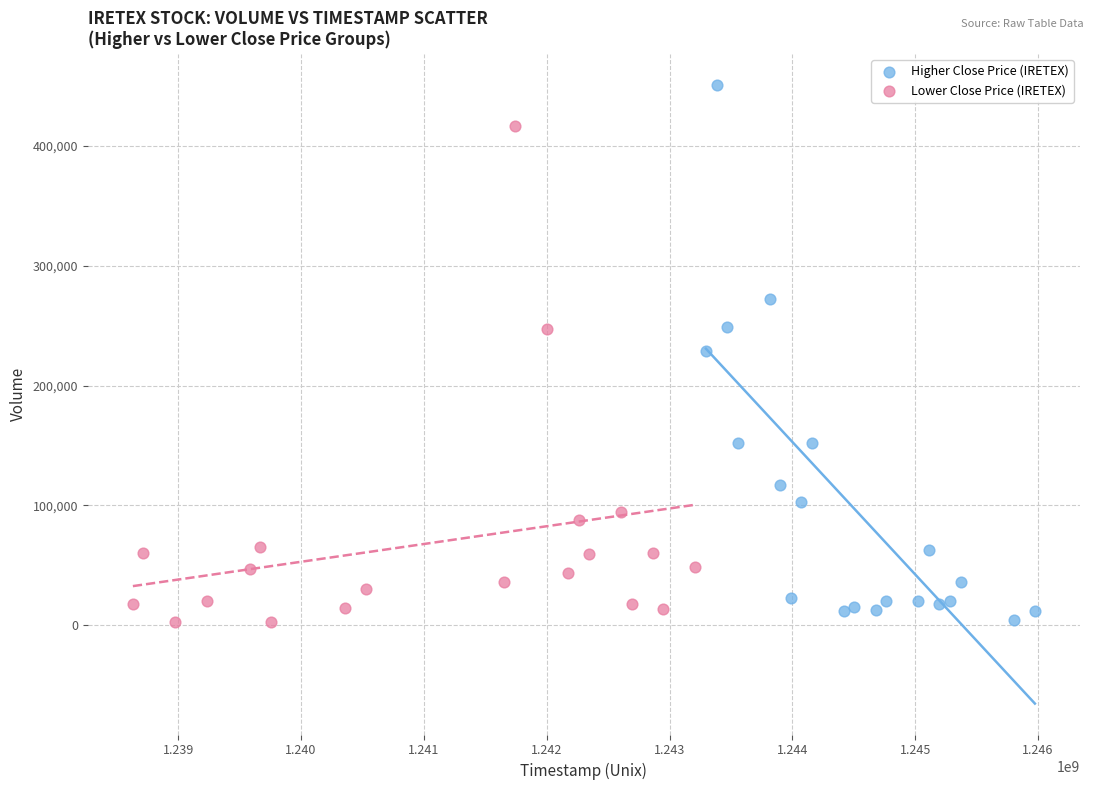

Which series has the largest Y range (max minus min)?

Higher Close Price (IRETEX)